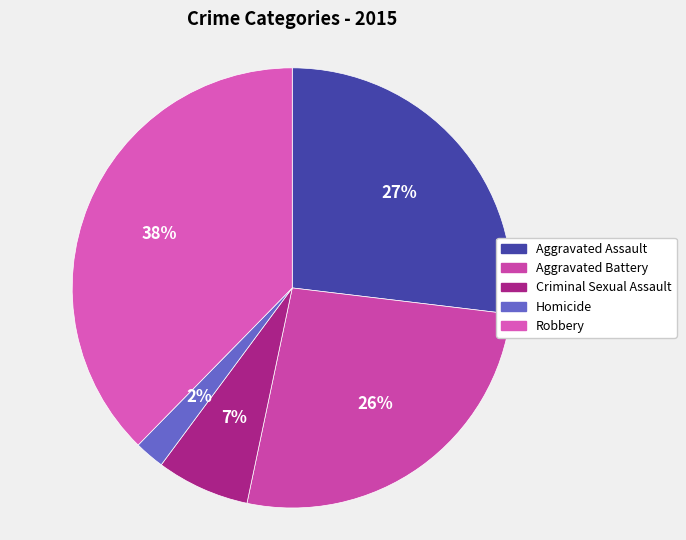

How many segments does this pie chart have?

5